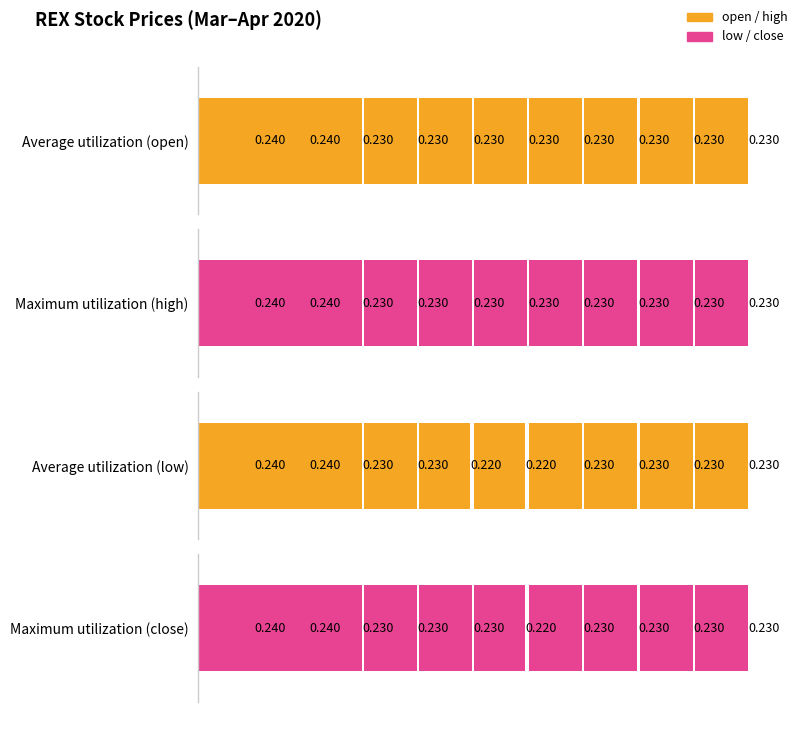

Which series changed the most between 2020-03-24 and 2020-03-30?

open